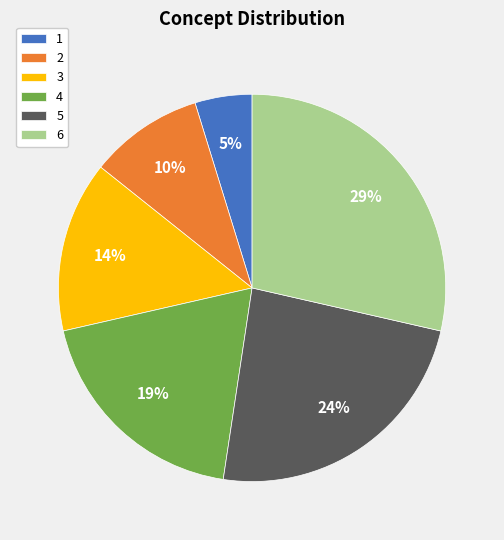

Is it true that 6 is 40% of the pie?

False